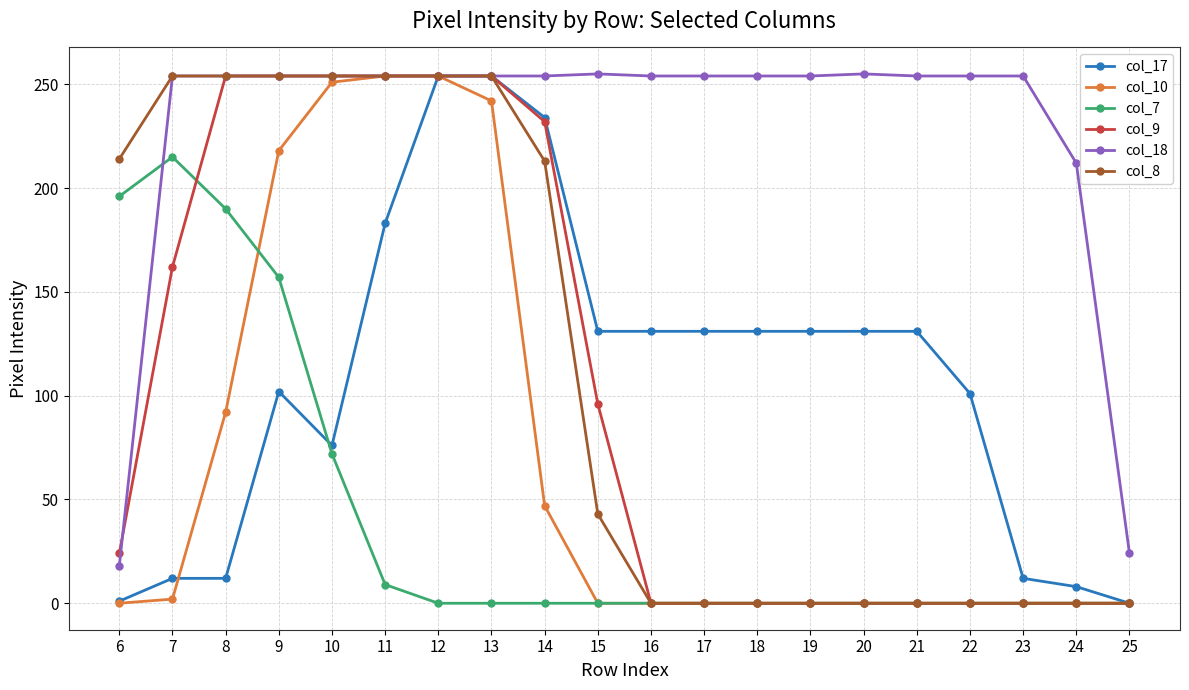

Is the value of col_18 at 9 greater than the value of col_10 at 9?

Yes